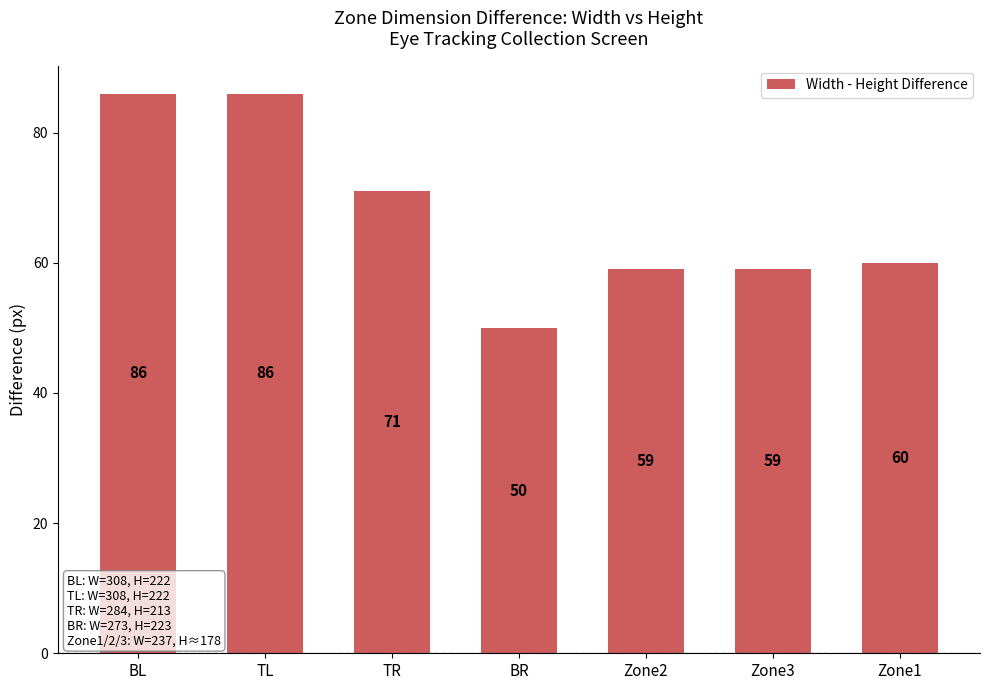

True or false: the data shows 80 at Zone2.

False